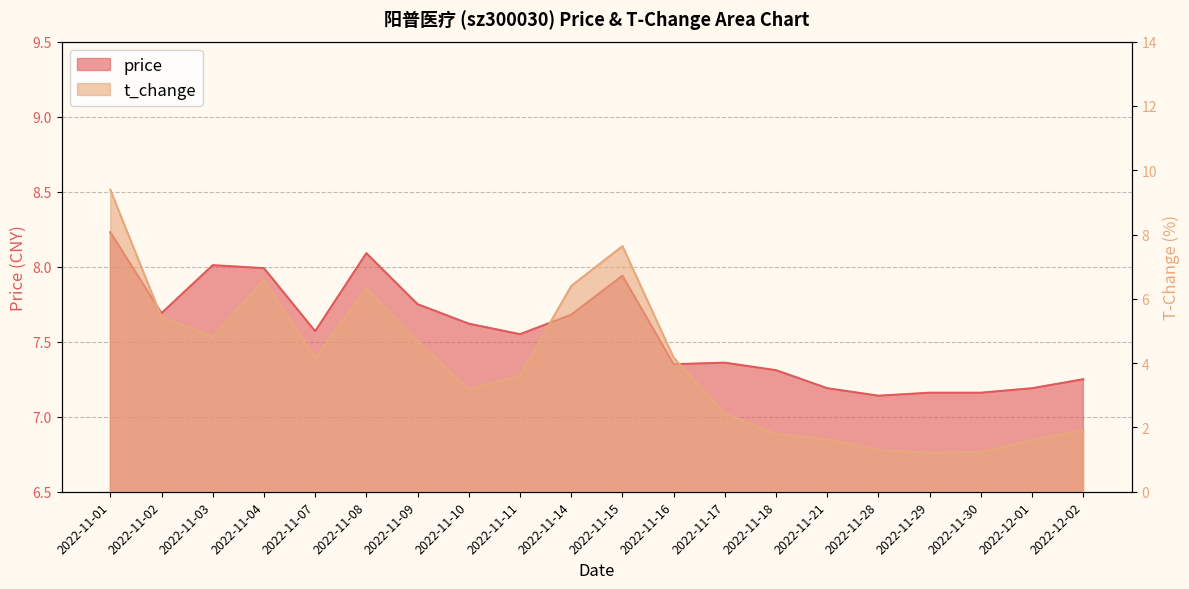

Rank the series at 2022-11-17 from lowest to highest value.

t_change, price